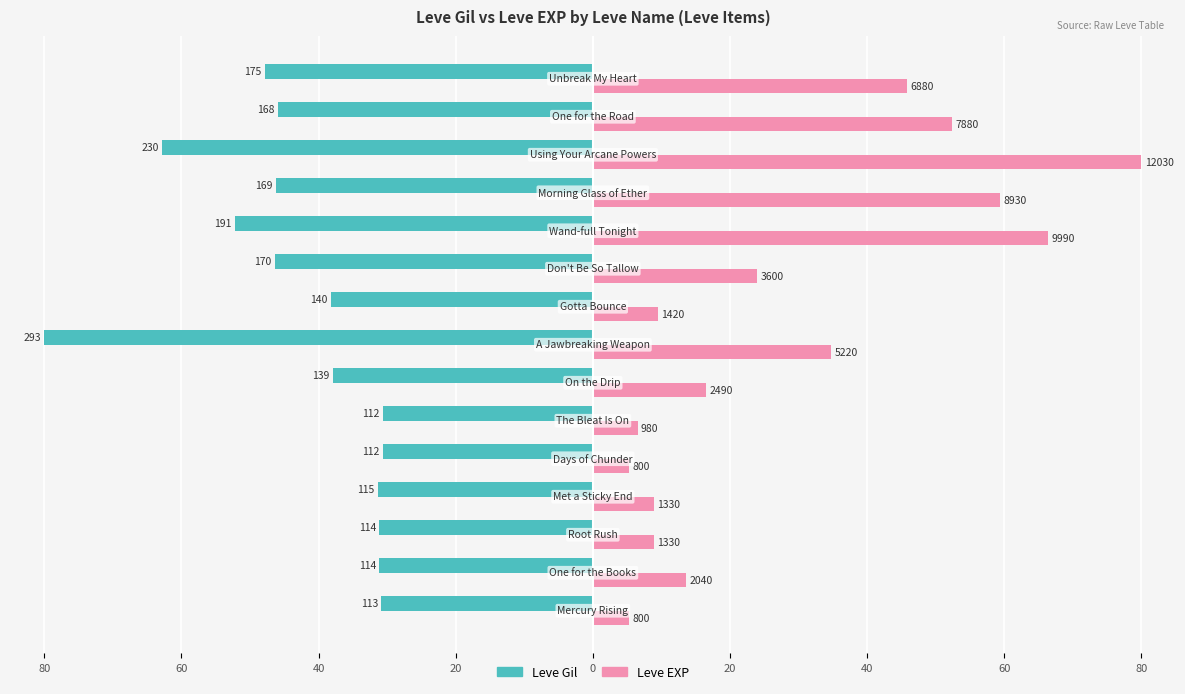

Which series has the largest total across all categories?

Leve EXP